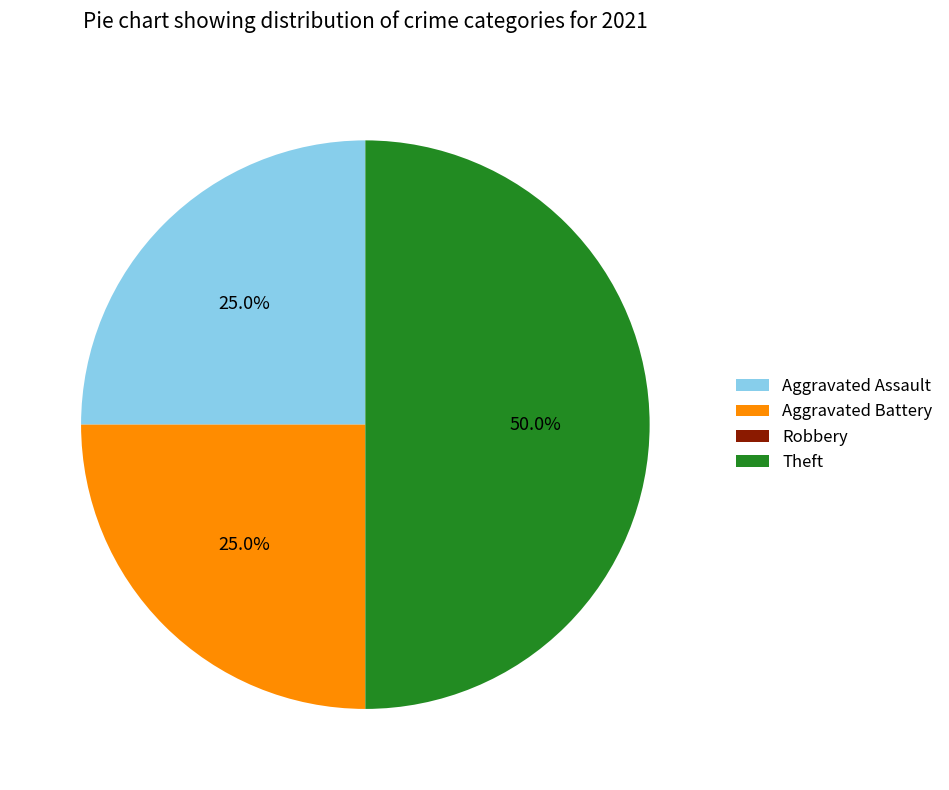

Which category has the biggest portion of the pie?

Theft